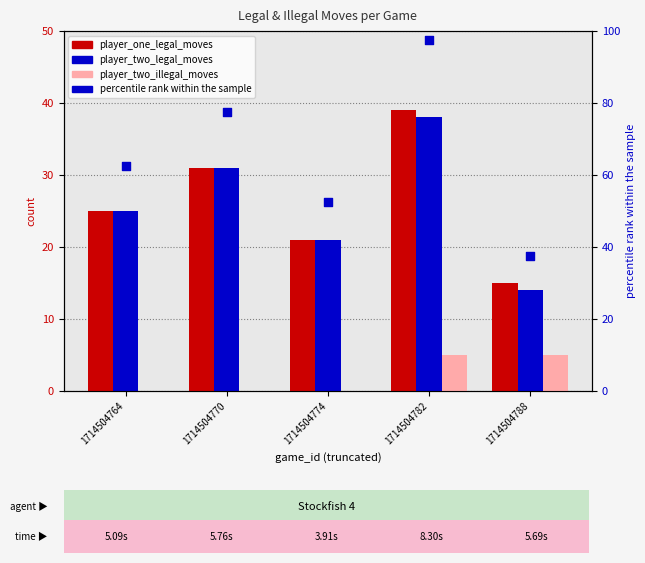

What is the total value across all series at 1714504774?

94.5